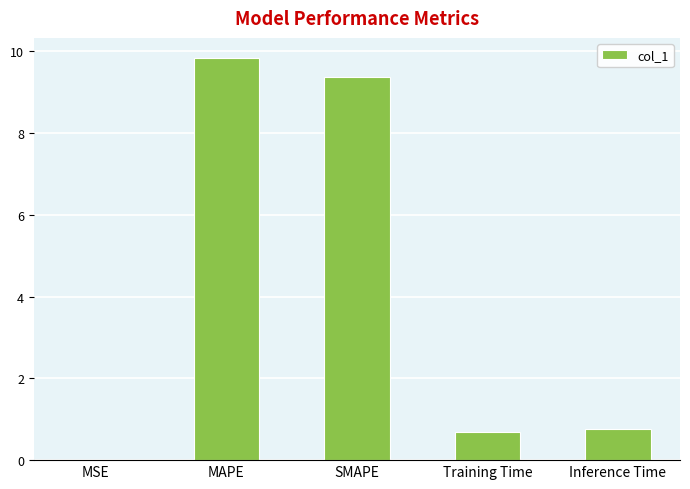

The value at Training Time is 0.7. True or false?

True